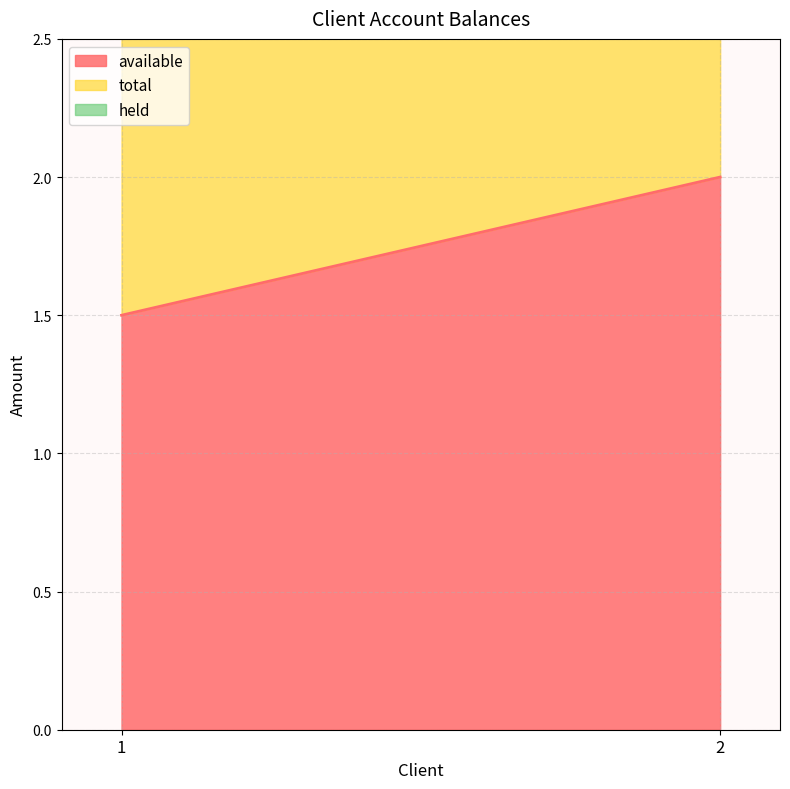

At 1, list the series in order from largest to smallest.

available, total, held